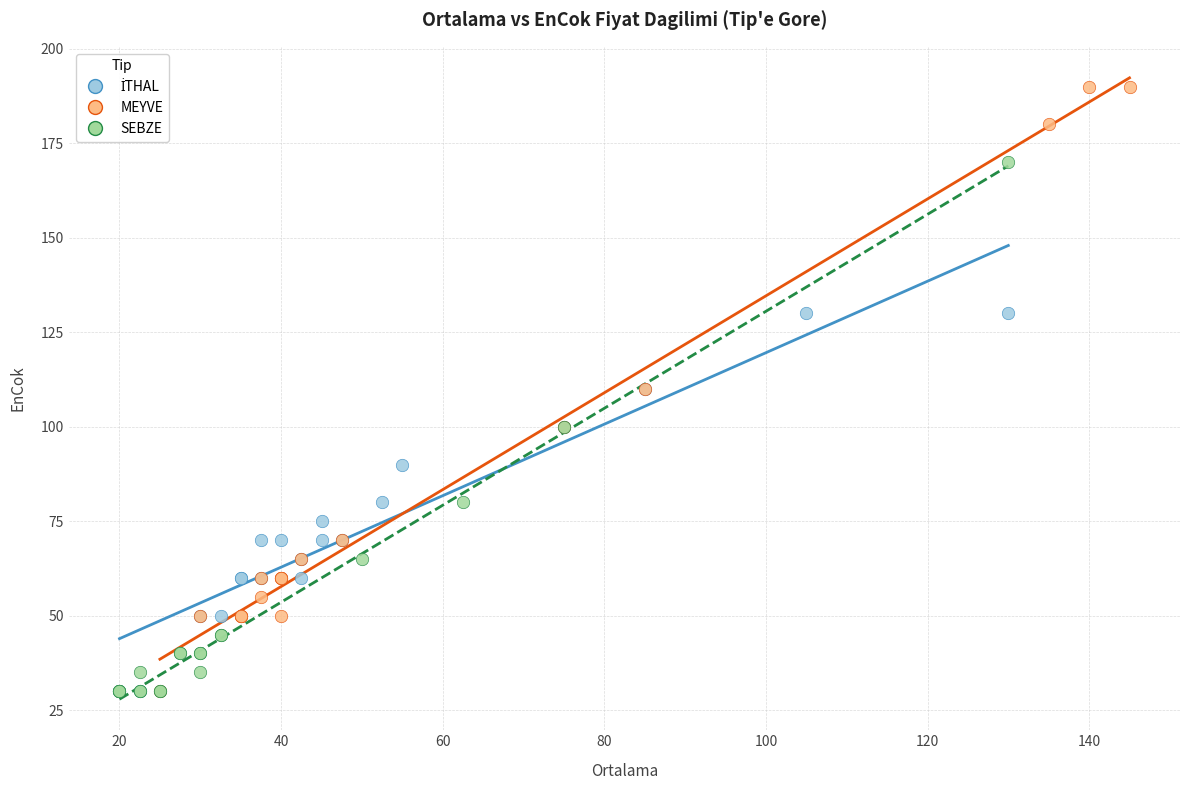

Which series has the largest Y range (max minus min)?

MEYVE